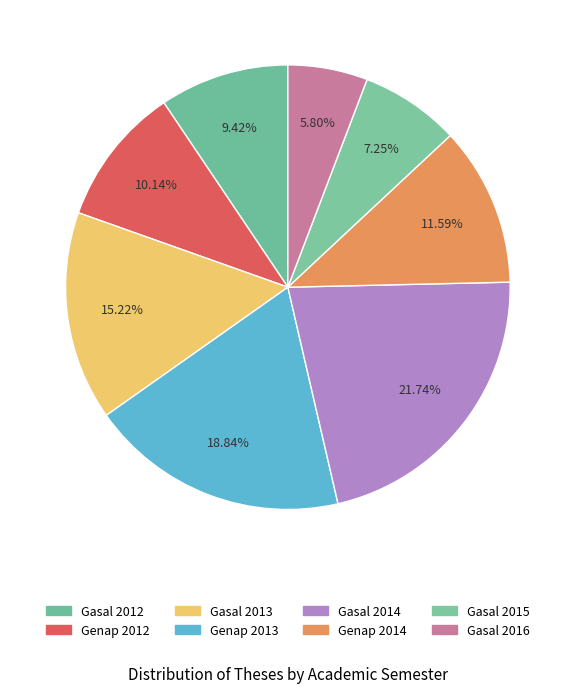

To the nearest percent, what percentage of the pie is Gasal 2014?

22%